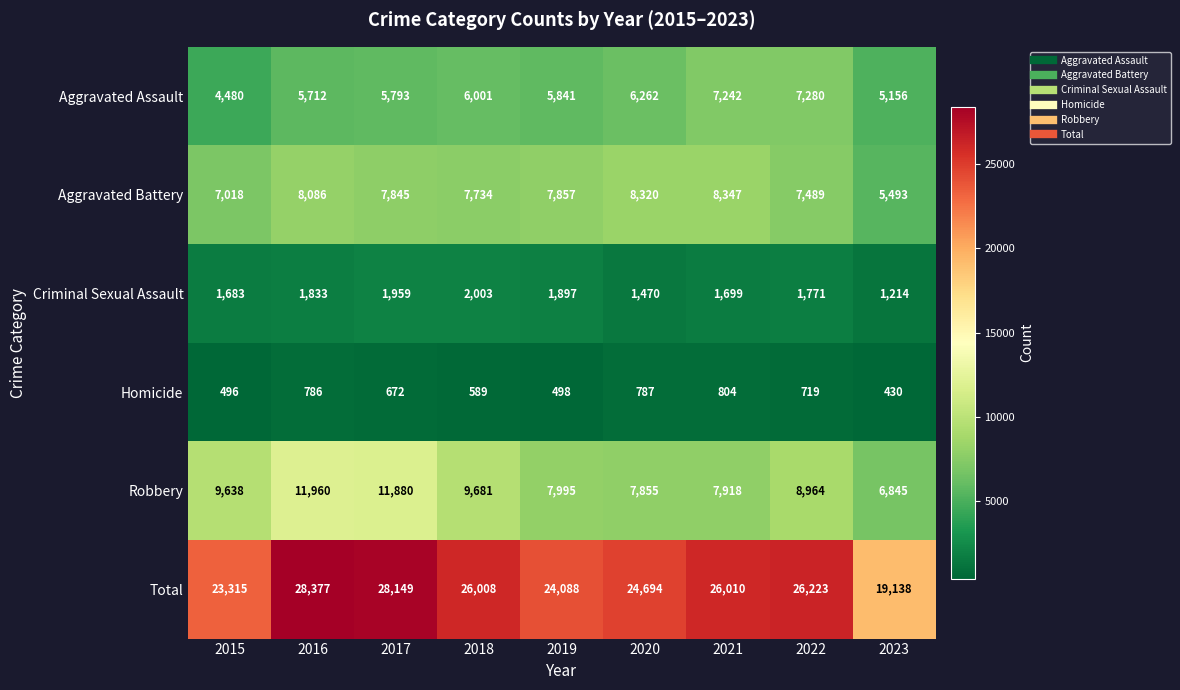

What is the difference between the highest and lowest values at 2018?

25419